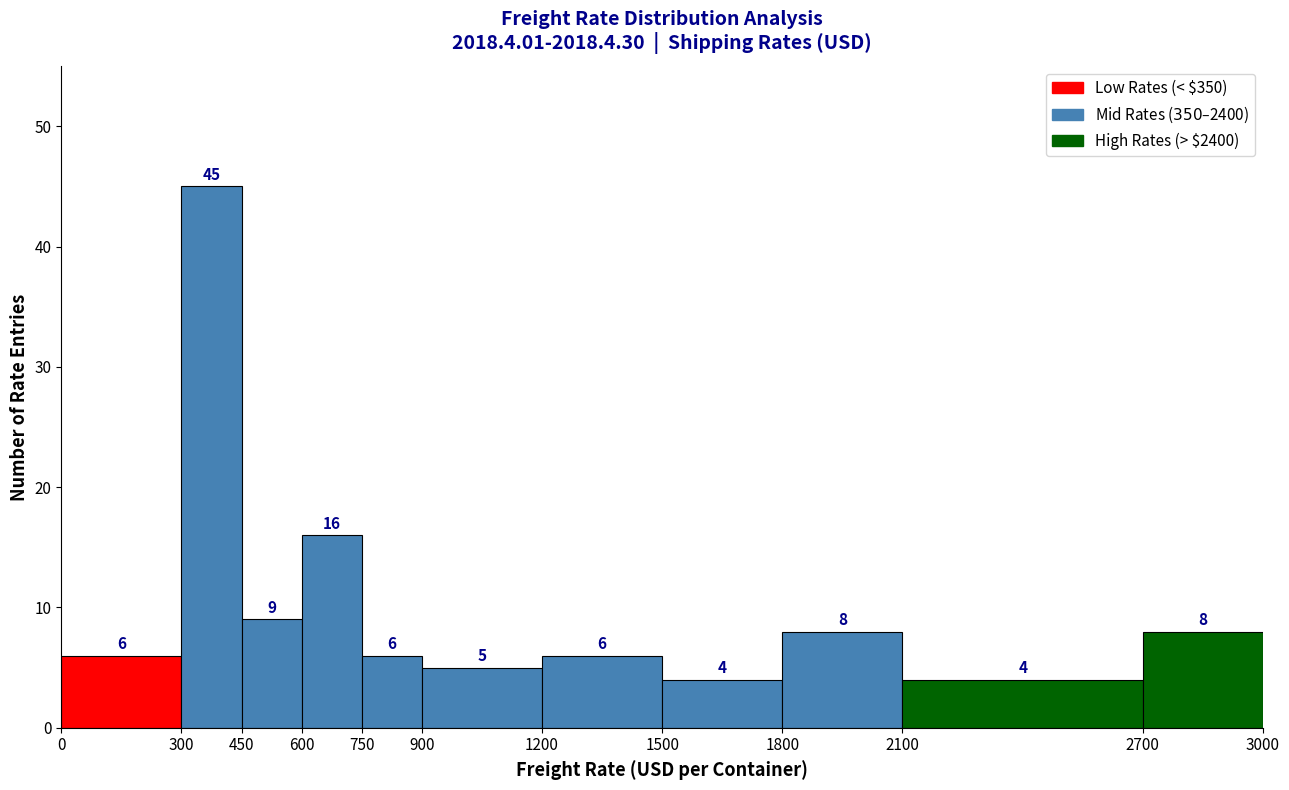

Which range on the x-axis has the tallest bar?

300 to 450